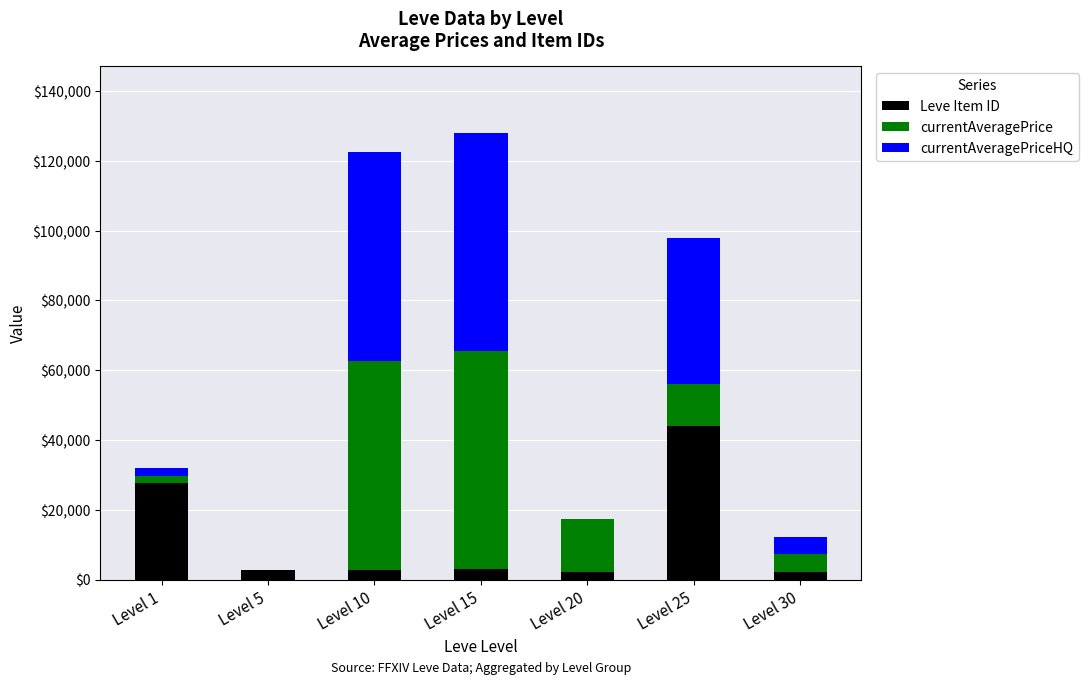

At which label does Leve Item ID reach its peak?

Level 25